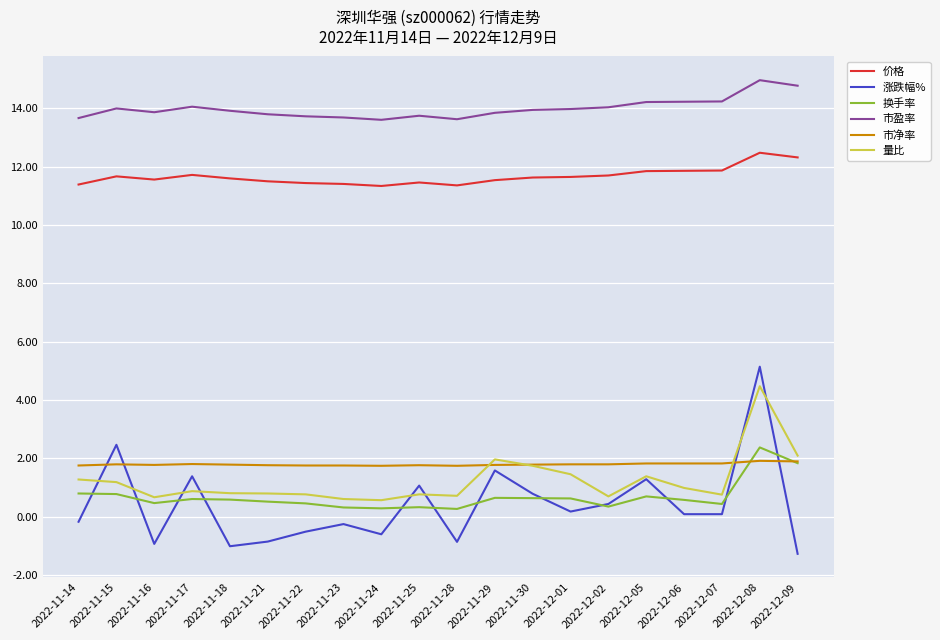

The value of 市盈率 at 2022-11-30 is 13.9. True or false?

True